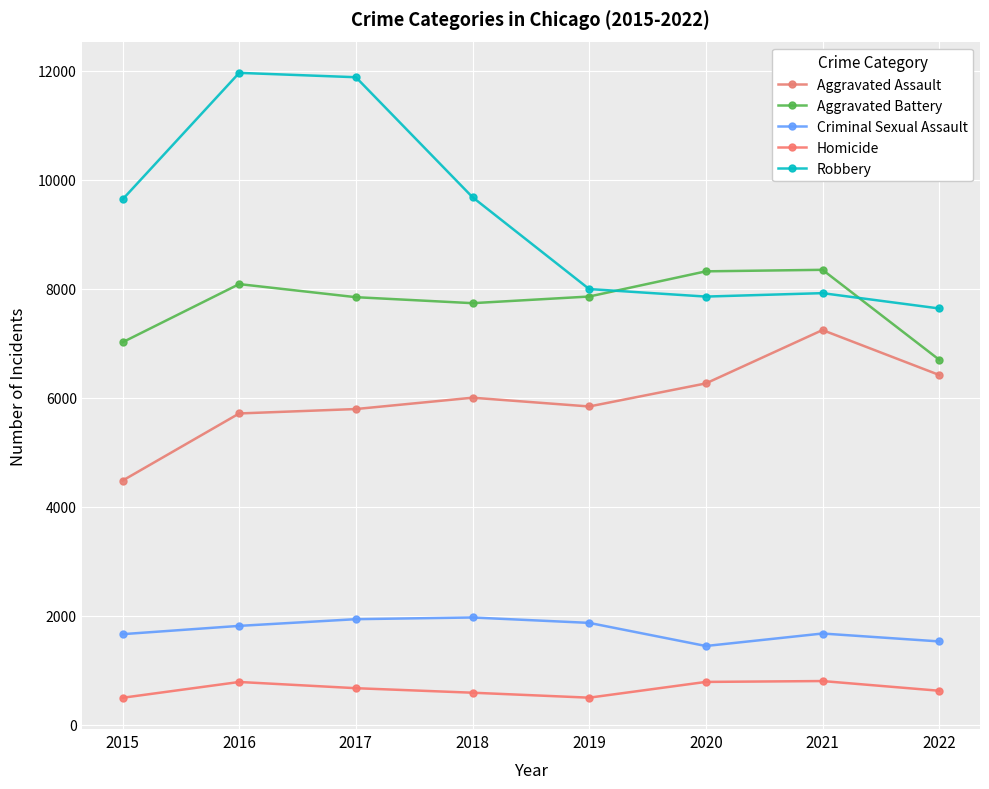

What is the value of the Aggravated Assault point at the 4th from the left?

6001